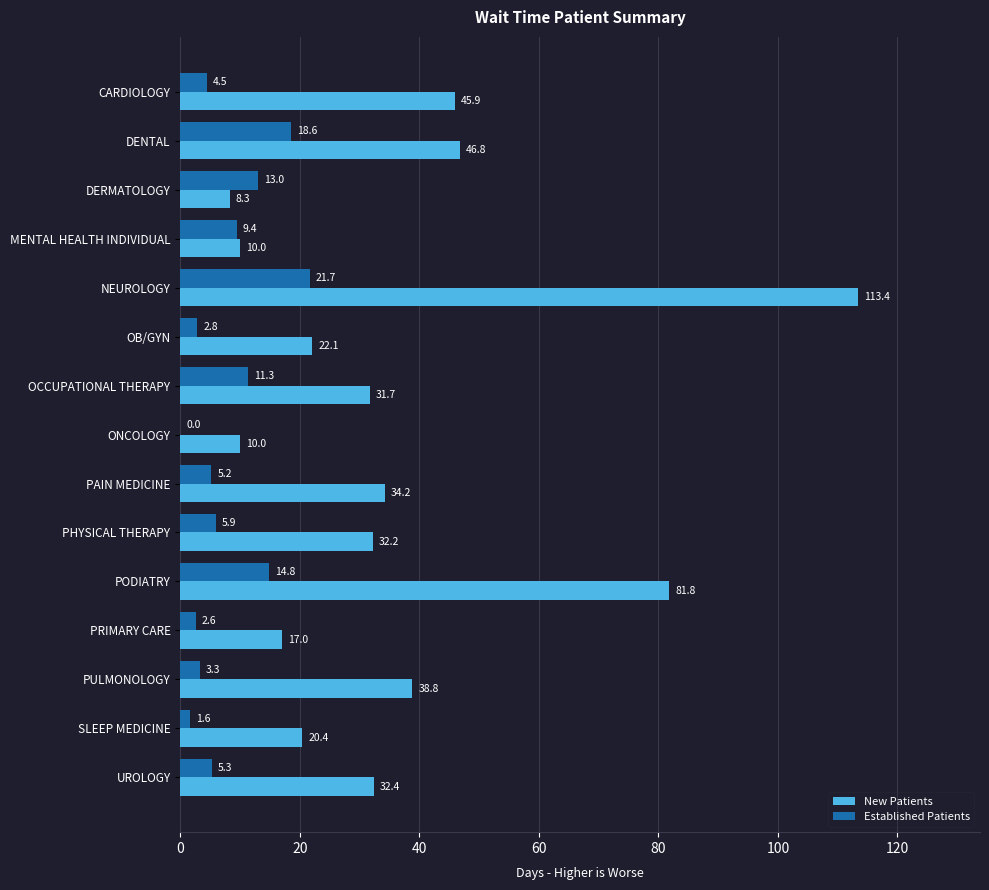

At which category does the chart reach its peak across all series?

NEUROLOGY